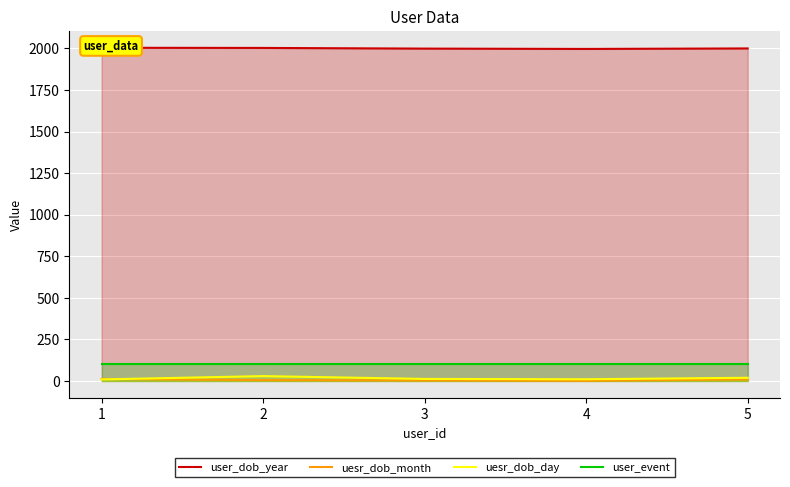

True or false: uesr_dob_month and user_event intersect in this chart.

False